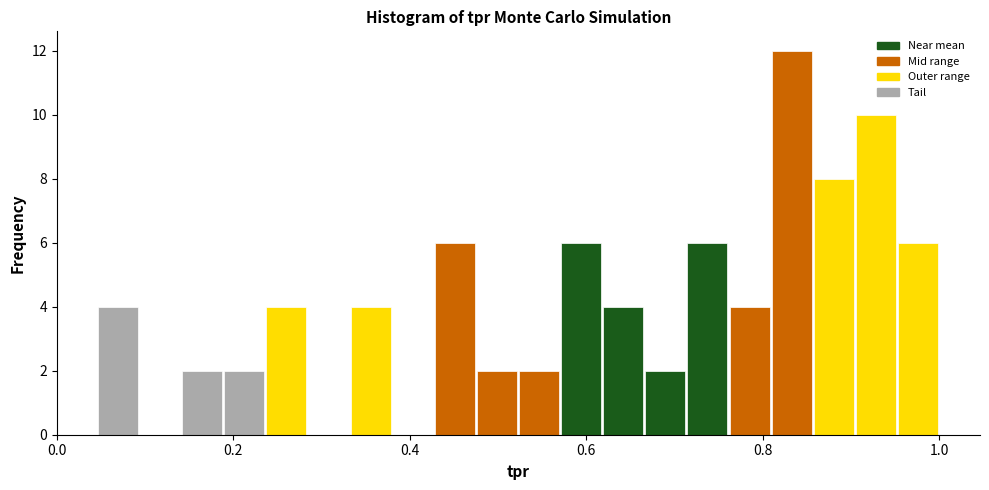

Around what value on the x-axis is the tallest bar? Give the approximate position of its centre, as read against the axis.

0.84